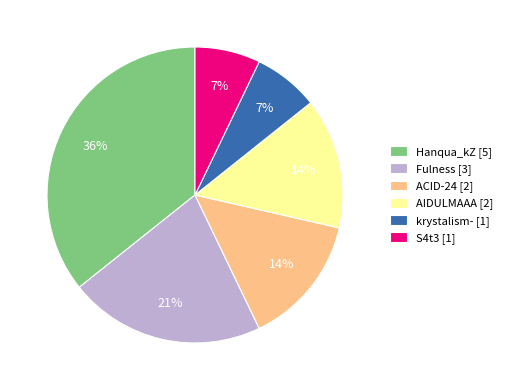

How many slices are in this pie chart?

6